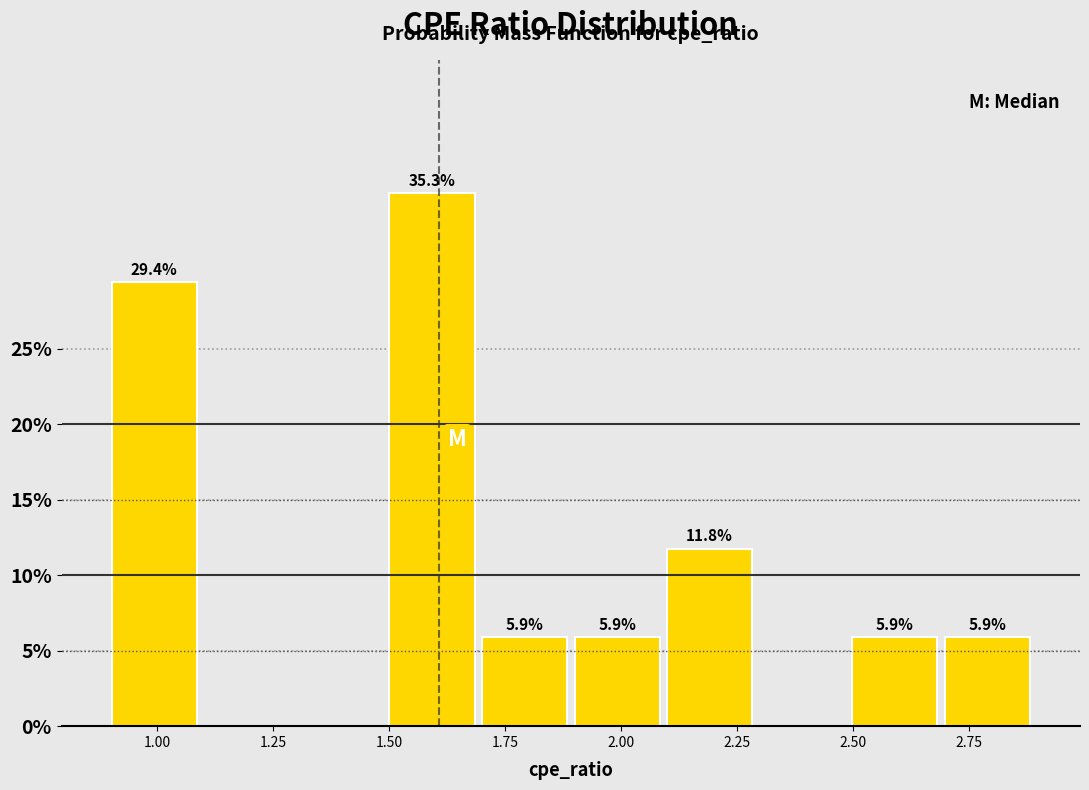

Read against the x-axis, roughly where is the centre of the tallest bar?

1.60